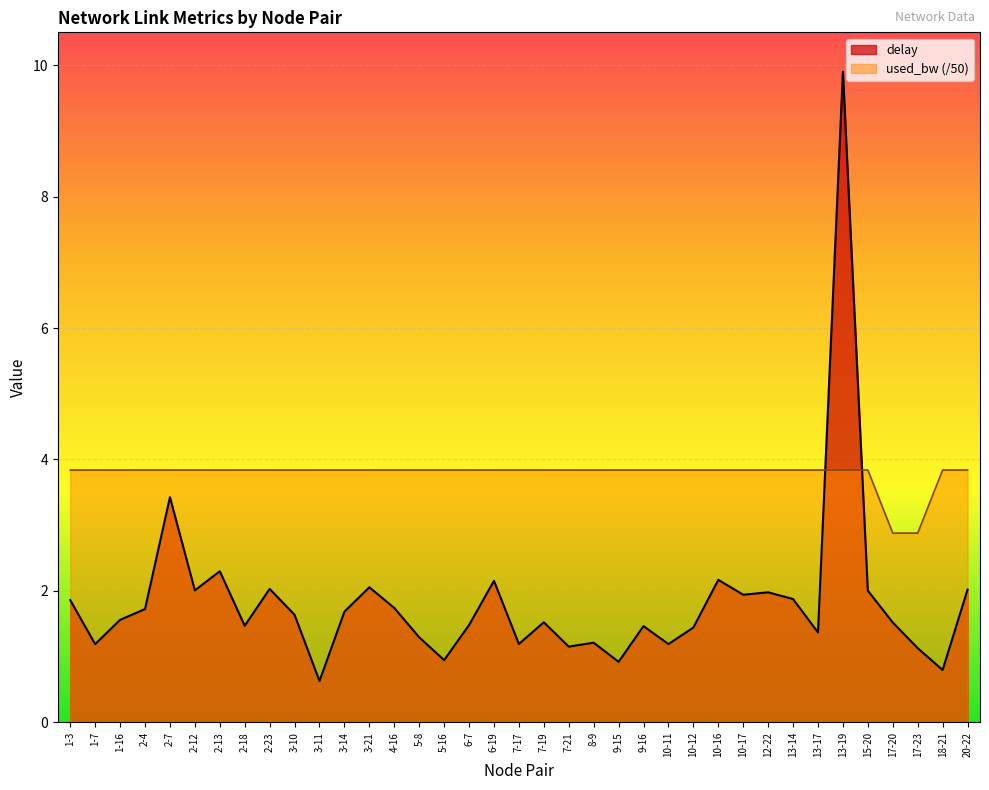

How many interior local peaks does the delay series have?

11